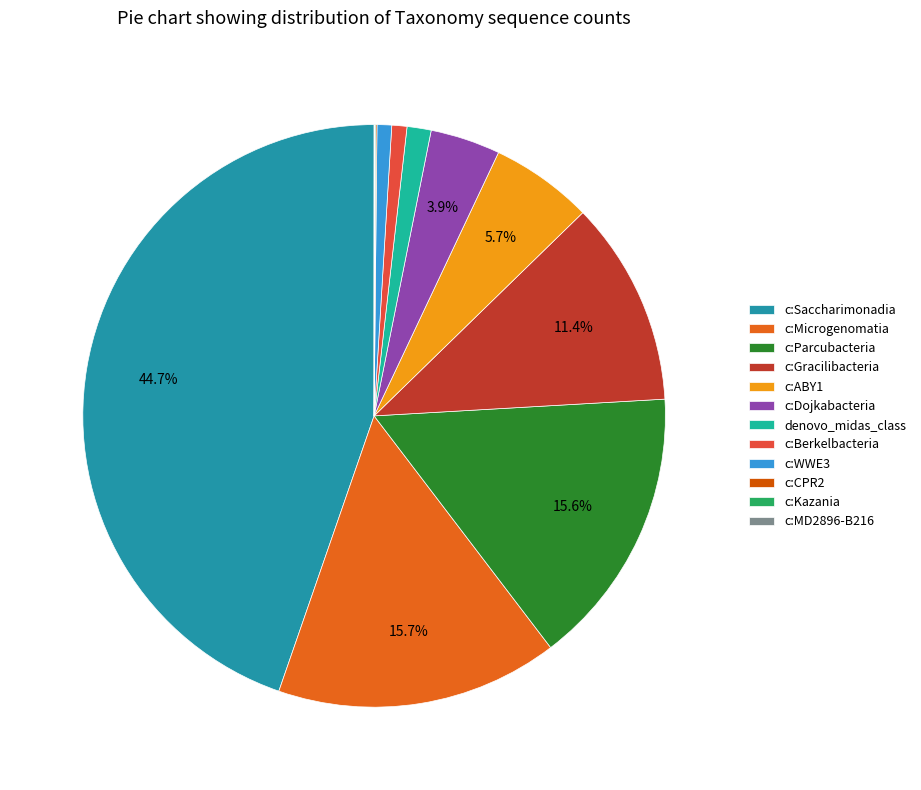

Between c:WWE3 and c:Kazania, which is larger?

c:WWE3